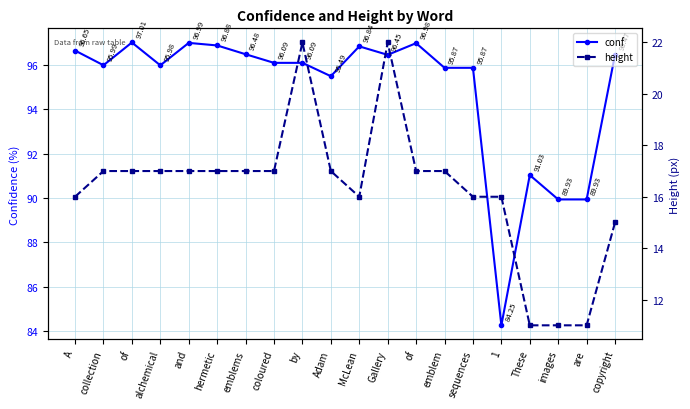

Which series has the widest spread of values?

conf